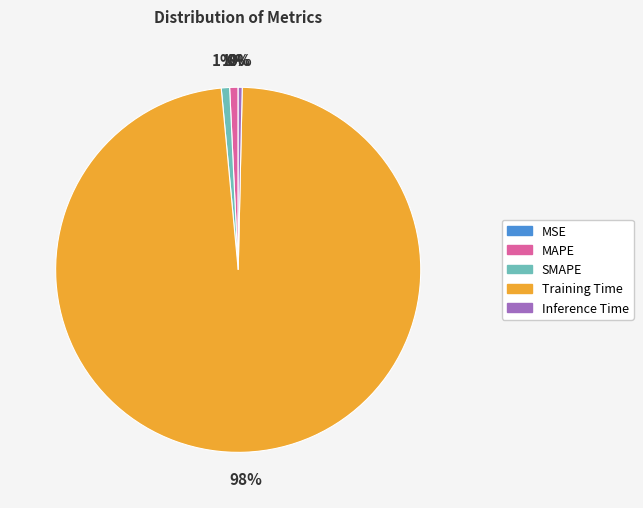

What is the largest slice in the pie chart?

Training Time